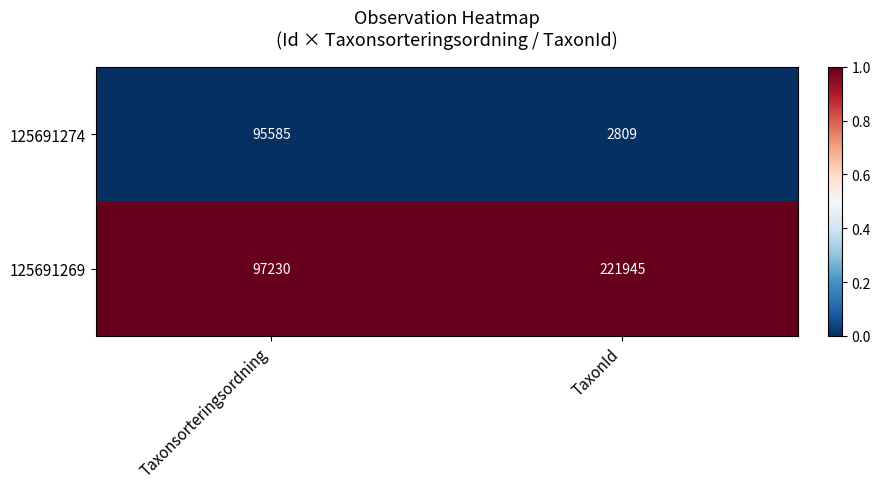

Which series has the largest total across all categories?

125691269